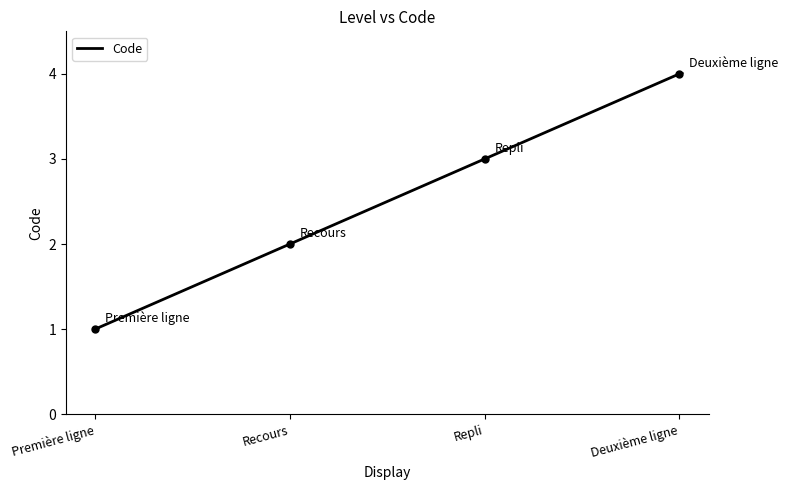

Reading left to right, what are all the values shown in this chart?

Première ligne=1	Recours=2	Repli=3	Deuxième ligne=4